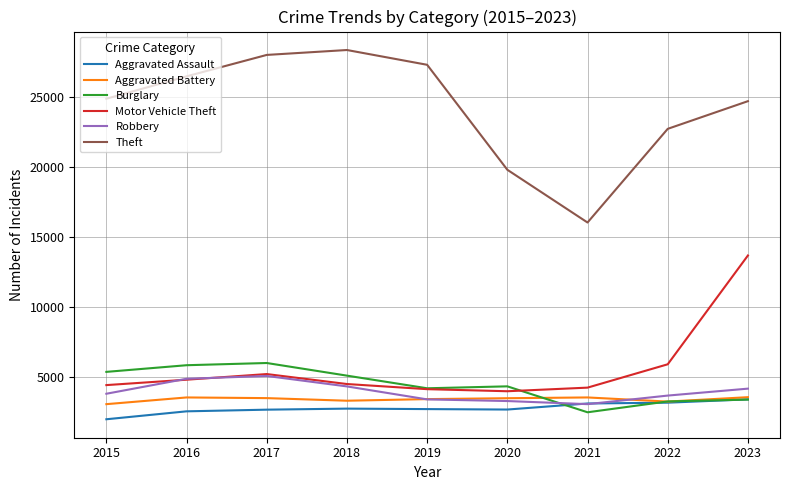

What is the difference between the Theft values at 2020 and 2017?

8214